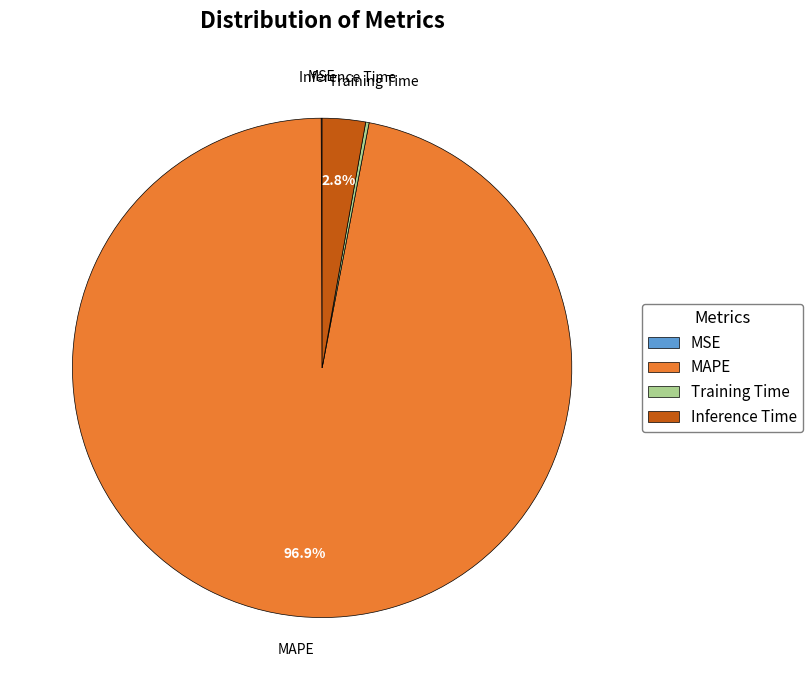

Between MAPE and Inference Time, which is larger?

MAPE